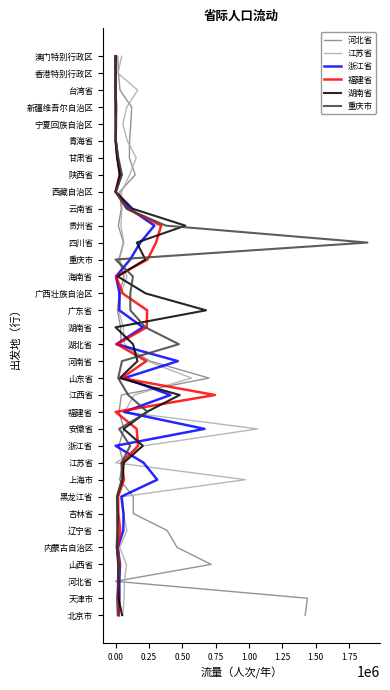

True or false: 河北省 has a value of 20 at −0.25.

False